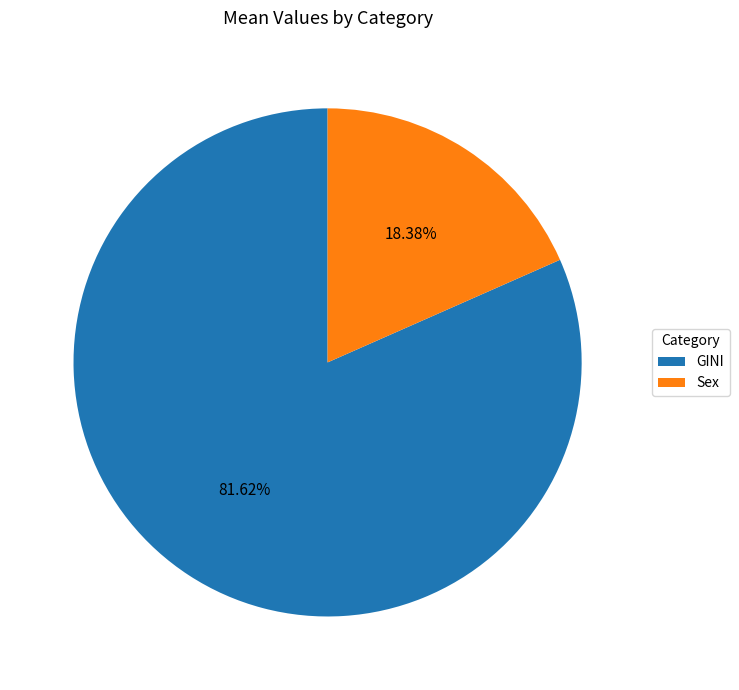

How many slices are in this pie chart?

2